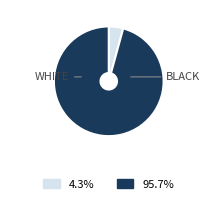

Is there a majority slice in this chart?

Yes